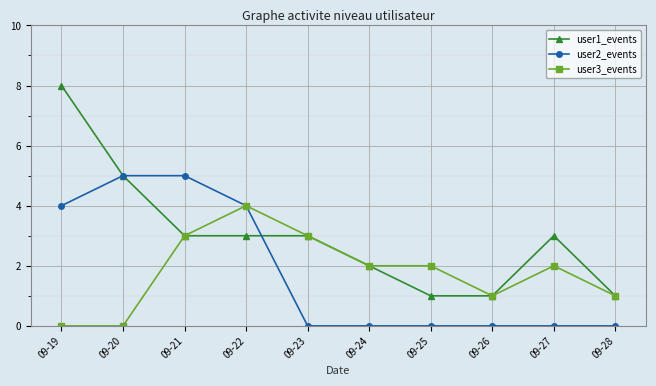

What is the average value of the user3_events series?

2